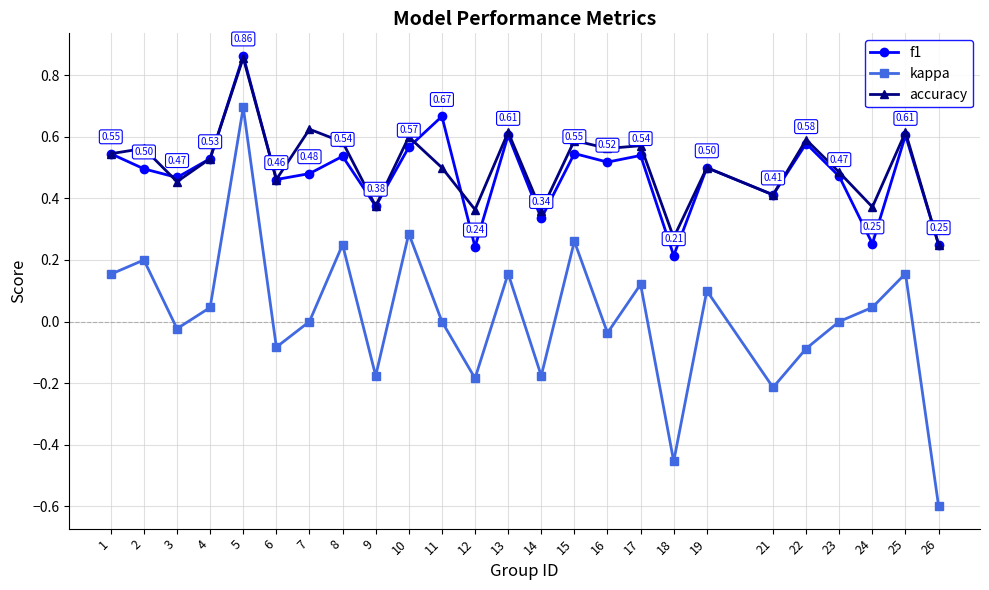

At 17, list the series in order from largest to smallest.

accuracy, f1, kappa